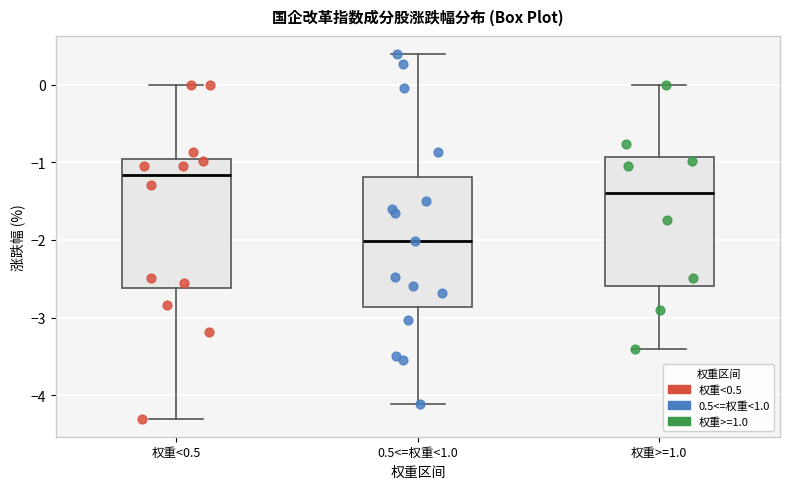

Where does the upper whisker of the box for 权重<0.5 end on the y-axis? The values are not printed on the chart, so give them approximately, as read against the axis.

0.0